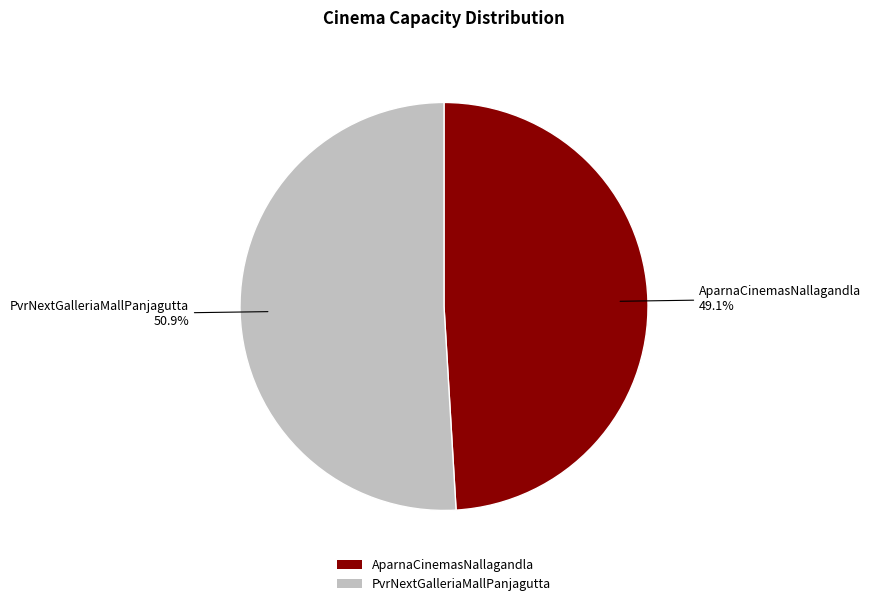

Count the number of slices in the pie.

2